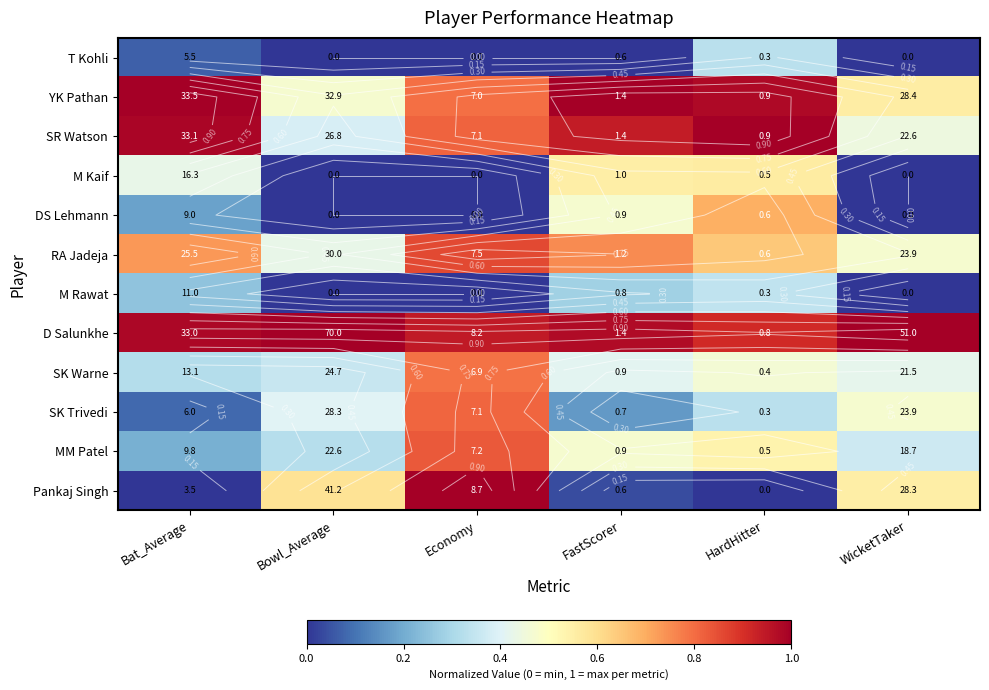

At how many categories does at least one series exceed 0?

6